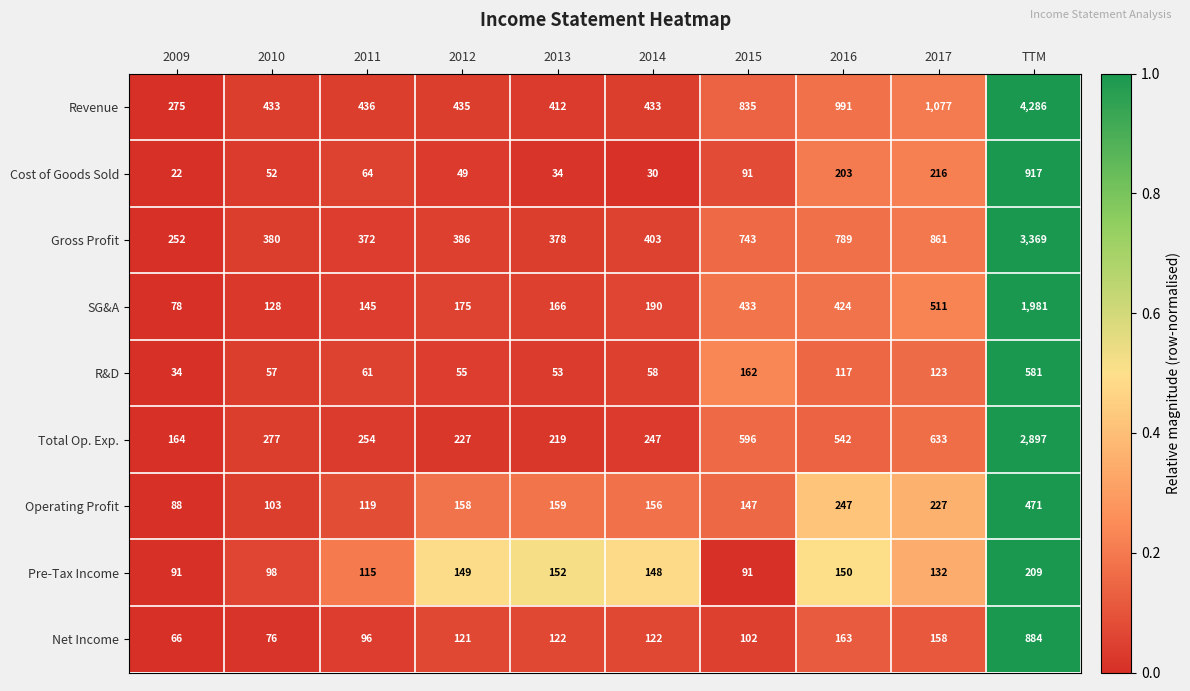

What is the total value across all series at 2015?

3200